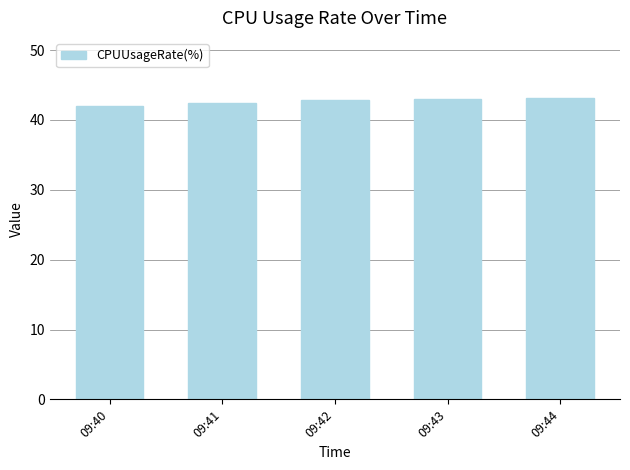

Approximately how many times larger is the value at 09:44 compared to 09:43?

1.0